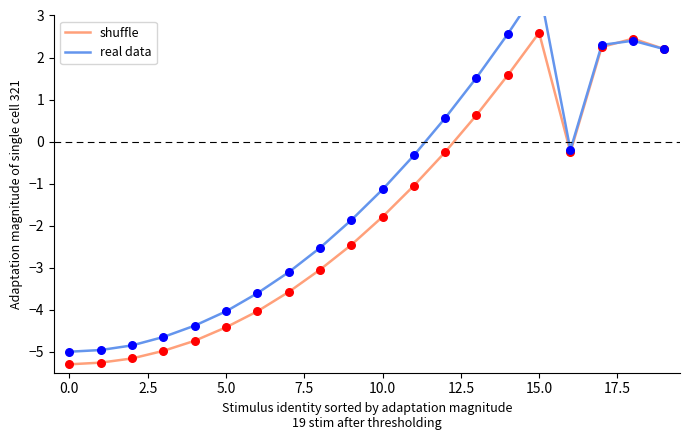

What is the highest value of the shuffle series?

2.6